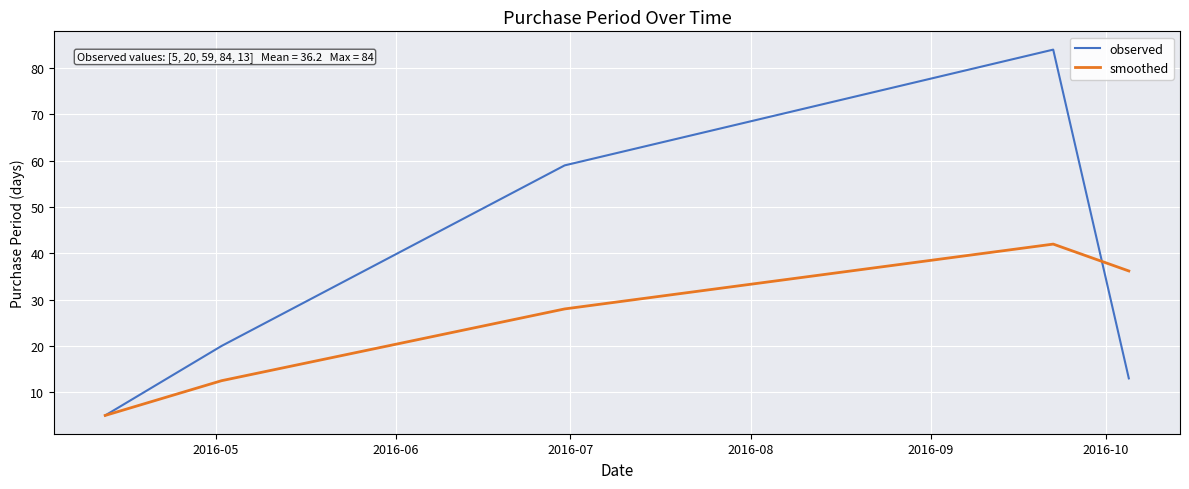

Which series has the largest total across all categories?

observed